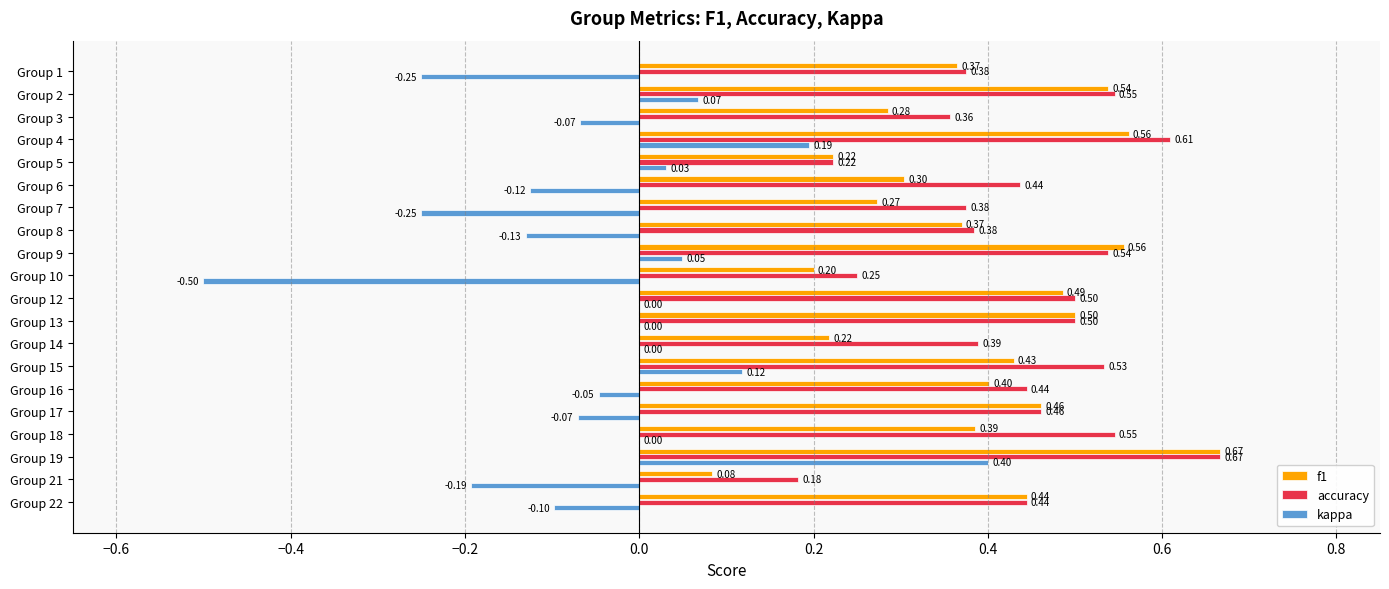

What is the sum of all kappa values?

-0.9